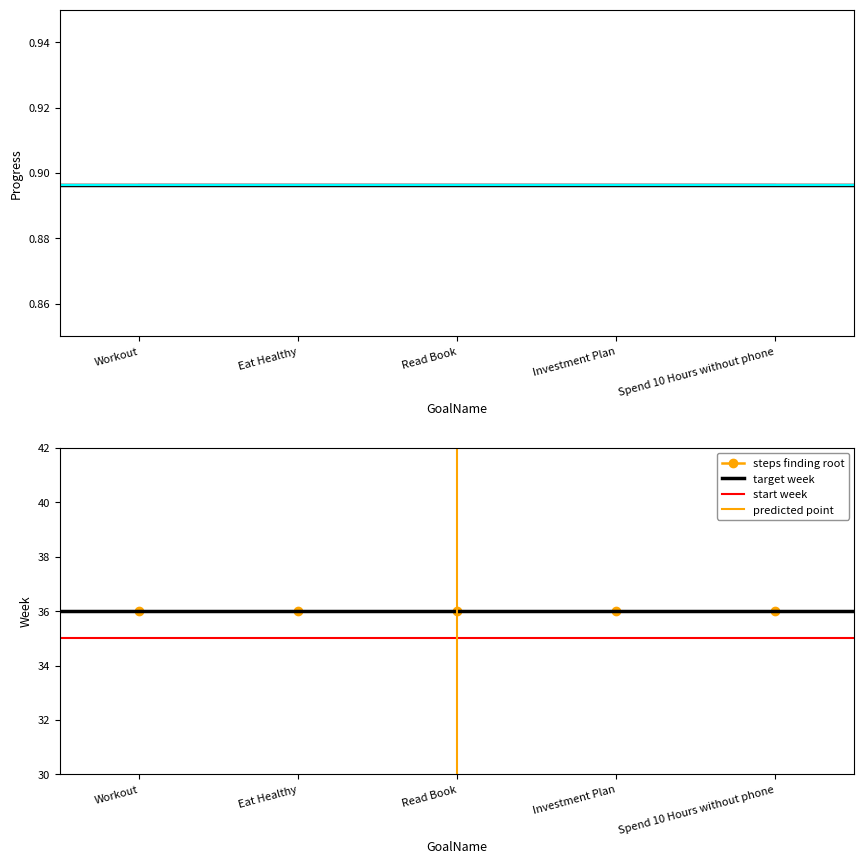

Reading left to right, what are all the values shown in this chart?

Progress: 0.9	0.9	0.9	0.9	0.9
Week: 36.0	36.0	36.0	36.0	36.0